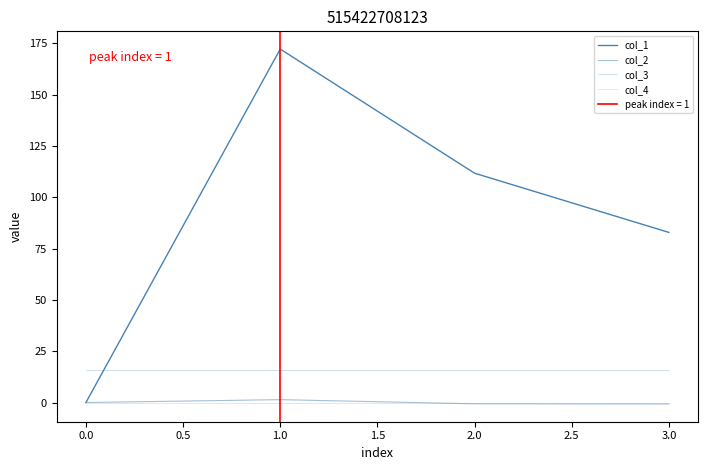

How many times do col_4 and col_2 cross each other?

1